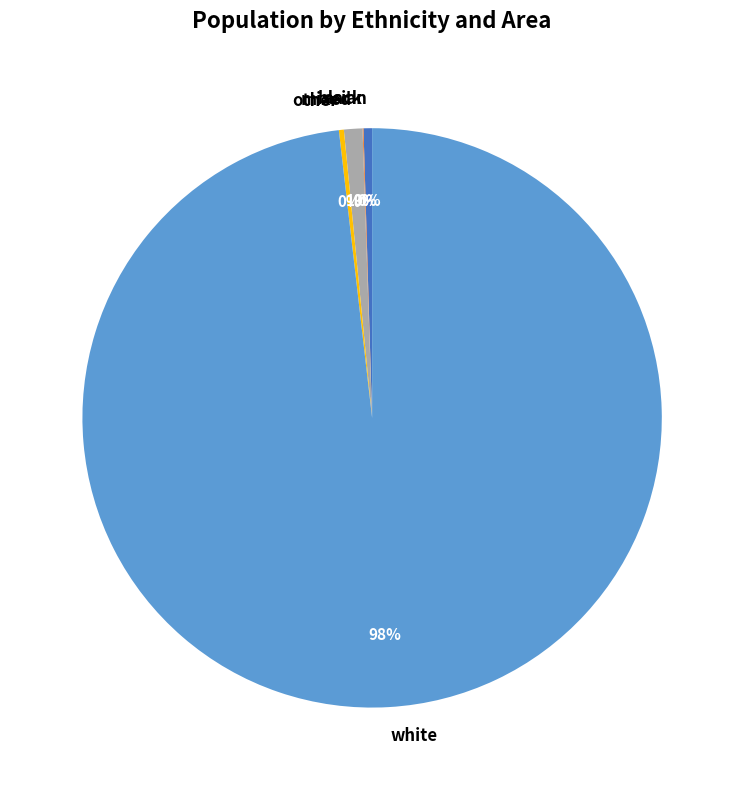

Which slice is the largest?

white